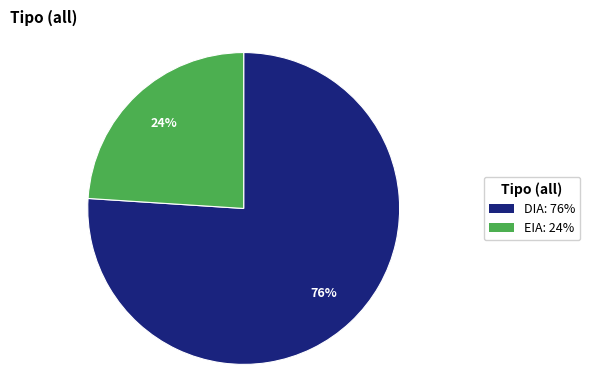

True or false: DIA accounts for 76% of the total.

True